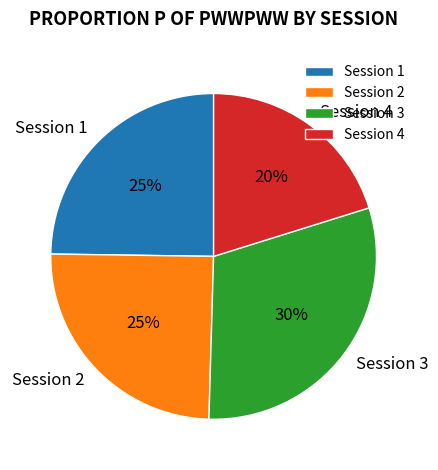

Which has a higher value, Session 1 or Session 4?

Session 1